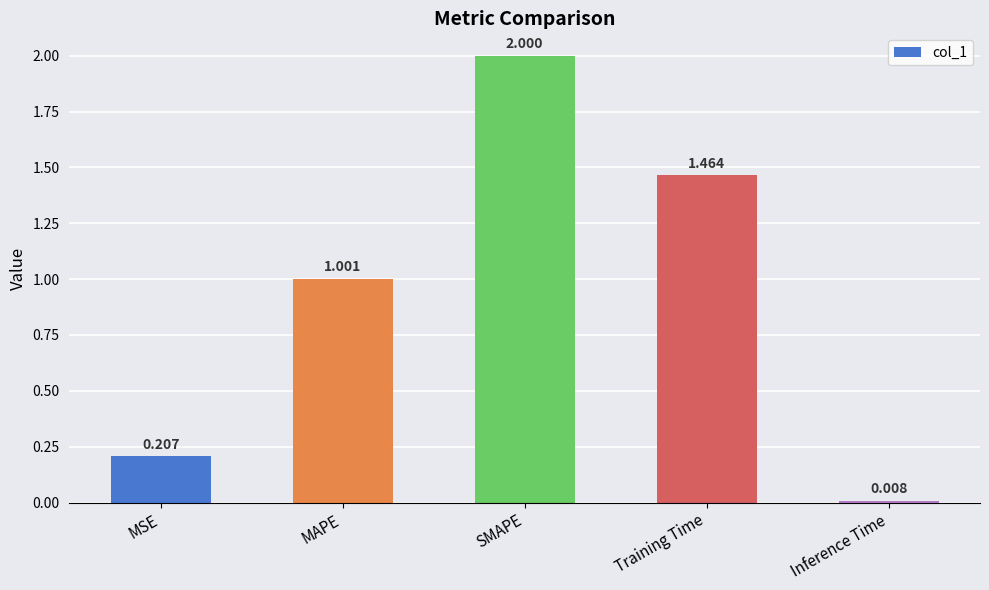

Rank the categories by value from highest to lowest.

SMAPE, Training Time, MAPE, MSE, Inference Time